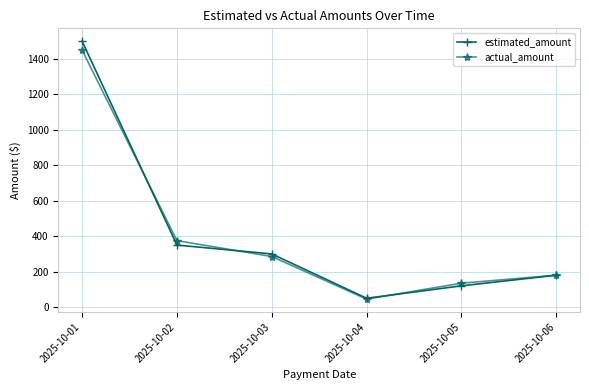

What are all the series names shown in the legend?

estimated_amount, actual_amount